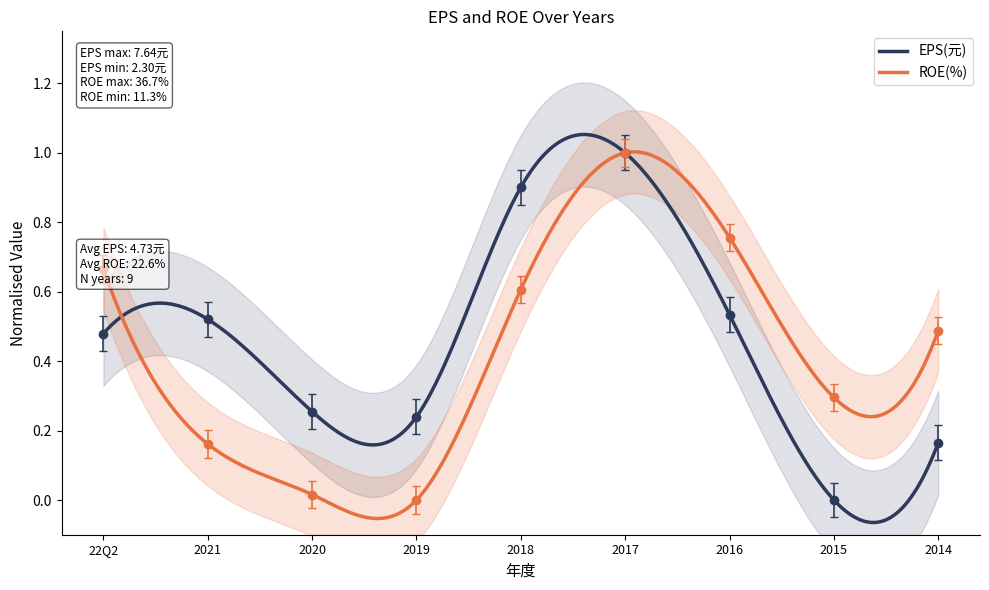

What is the total value across all series at 2018?

1.5